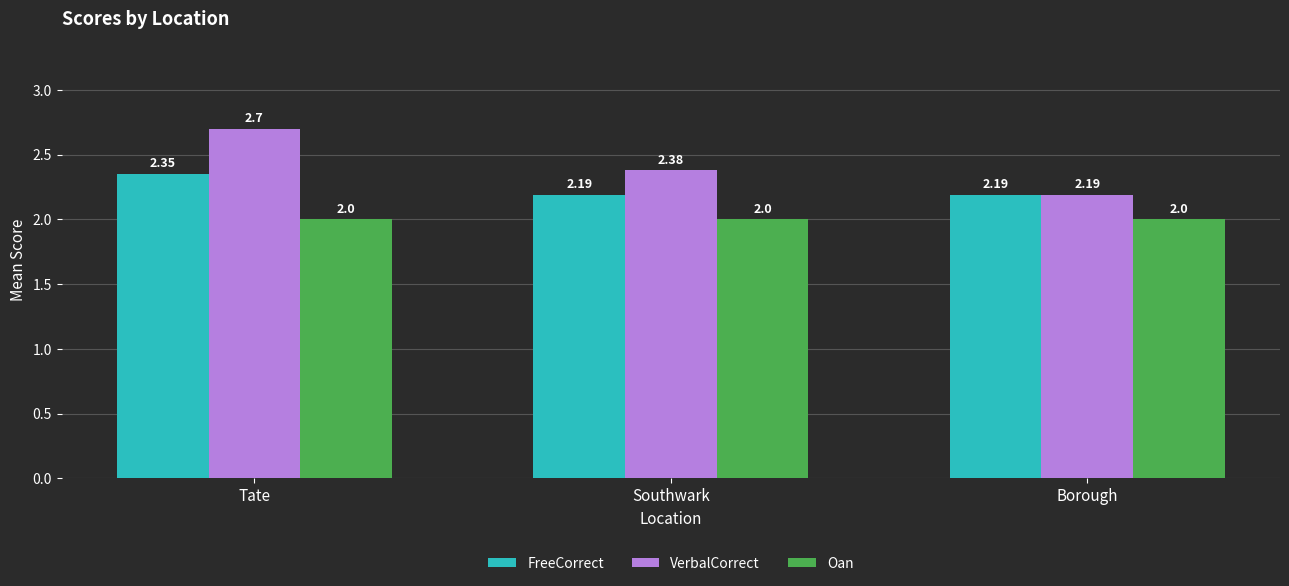

List the series in order of their overall mean, highest first.

VerbalCorrect, FreeCorrect, Oan